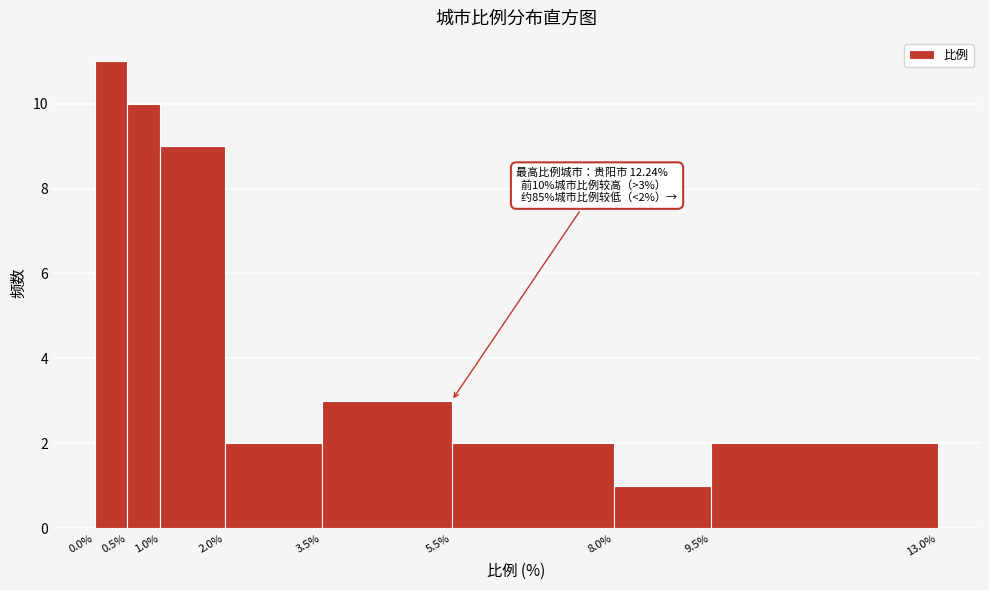

Which range on the x-axis has the tallest bar?

0.0% to 0.5%